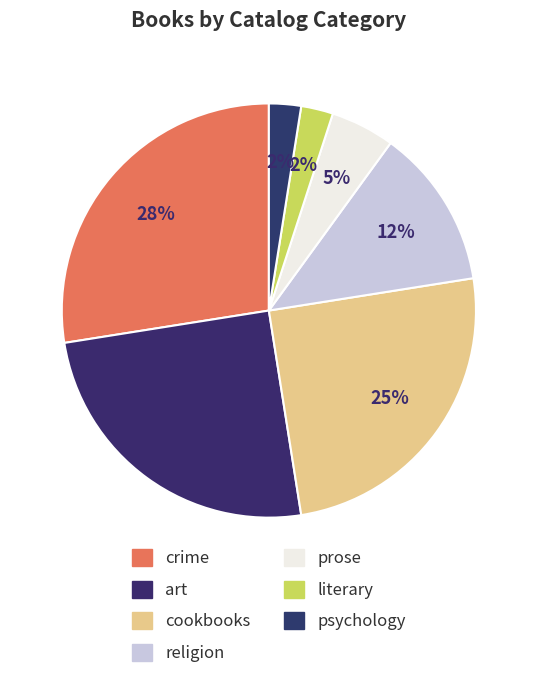

Count the number of slices in the pie.

7